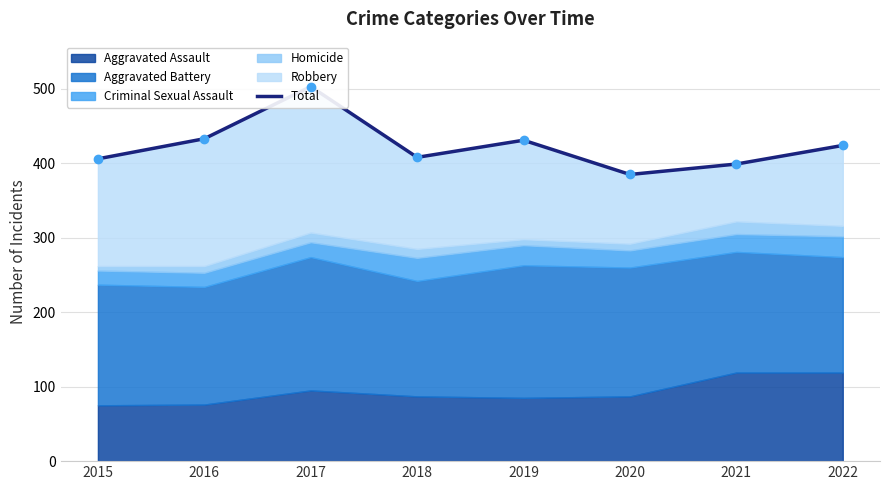

The chart shows a value of 656 at 2018. True or false?

False